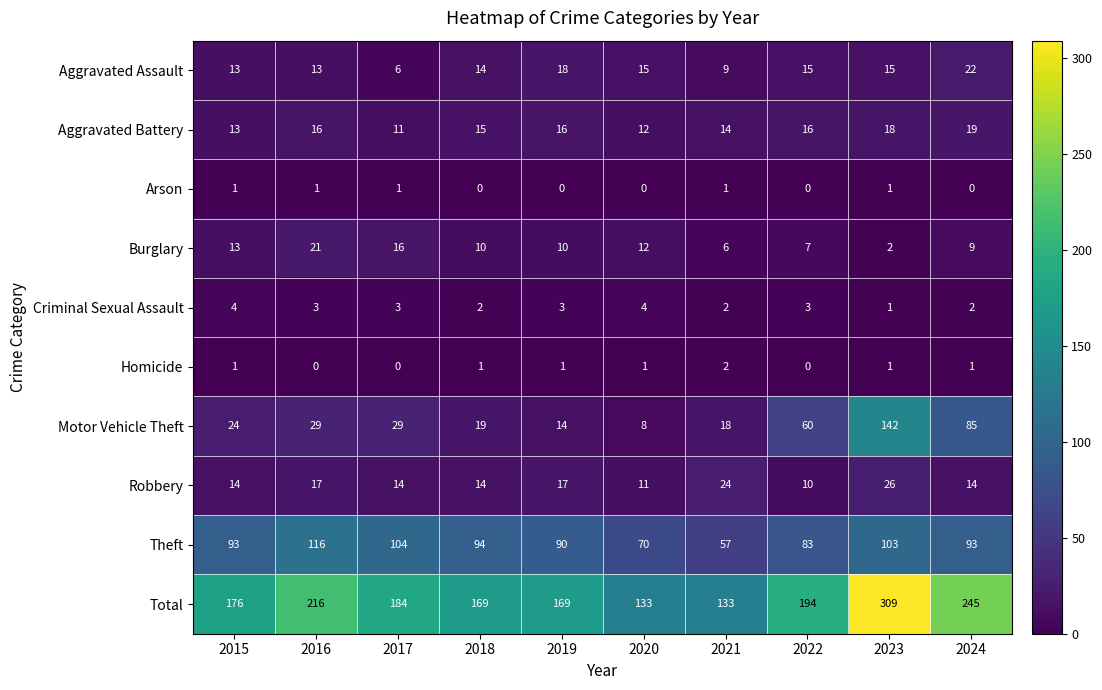

Between 2018 and 2020, which series saw the biggest shift?

Total